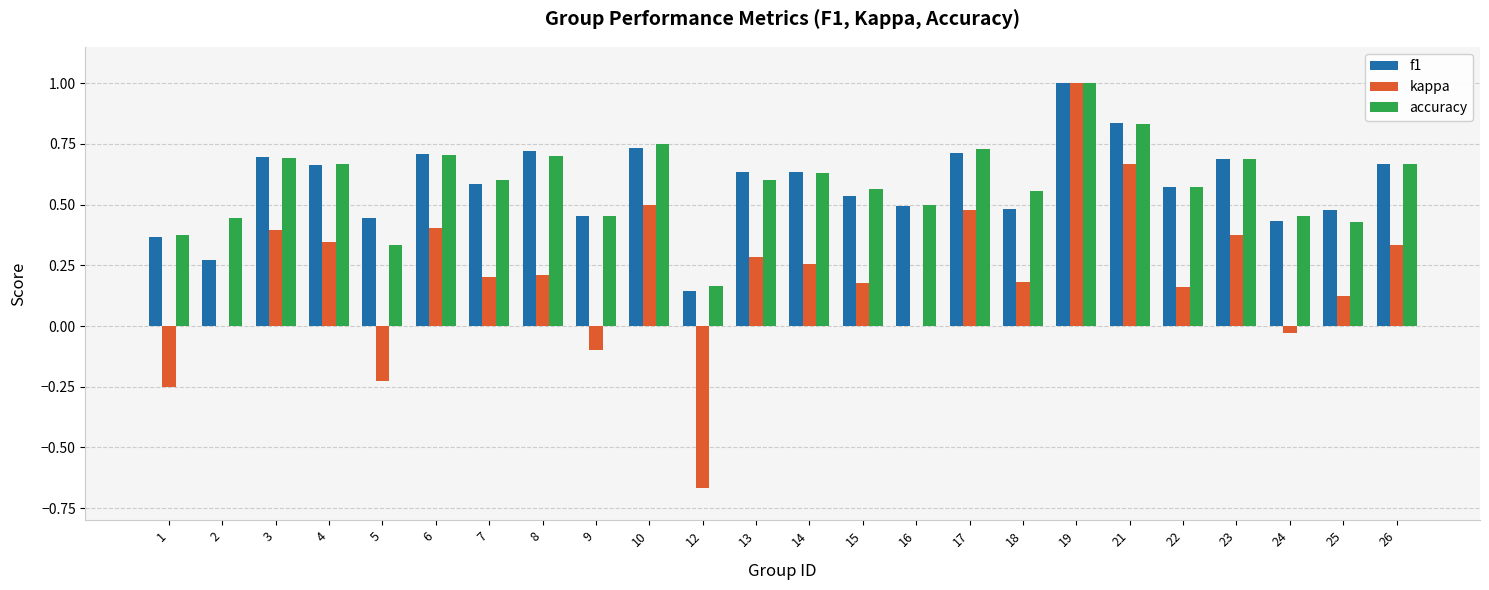

What is the sum of all accuracy values?

14.1